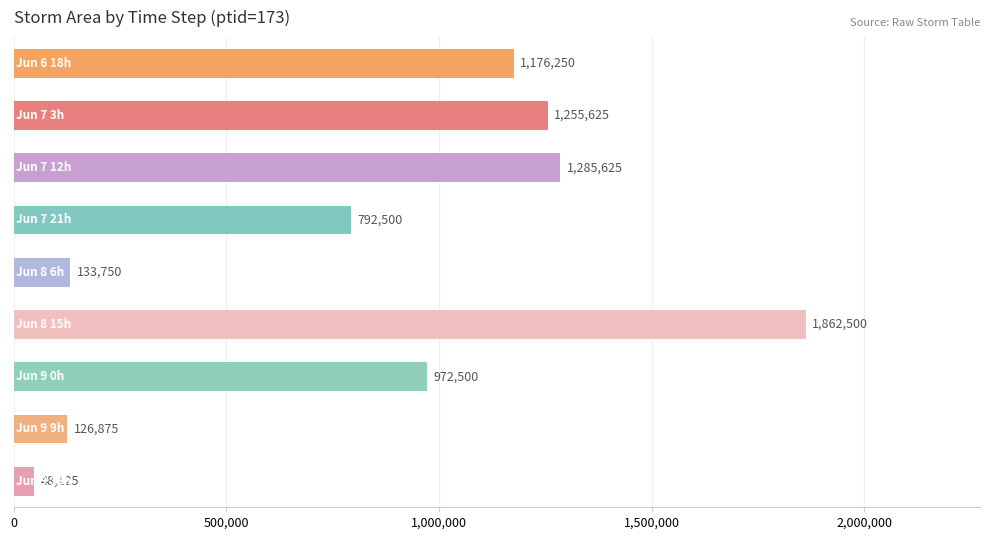

How many categories are shown in the chart?

9